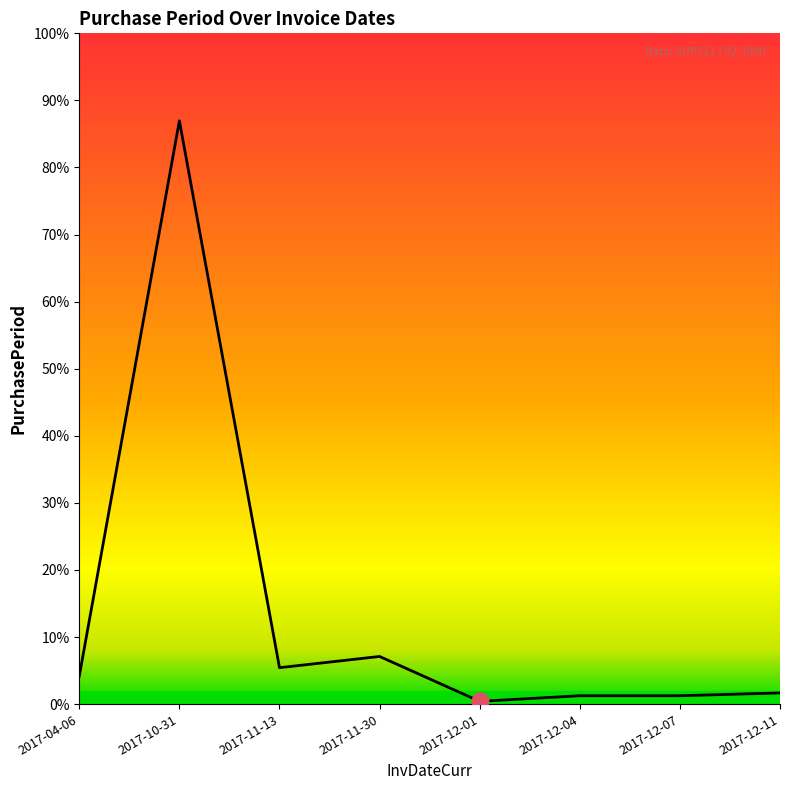

Is this an area chart (filled region under the line)?

Yes